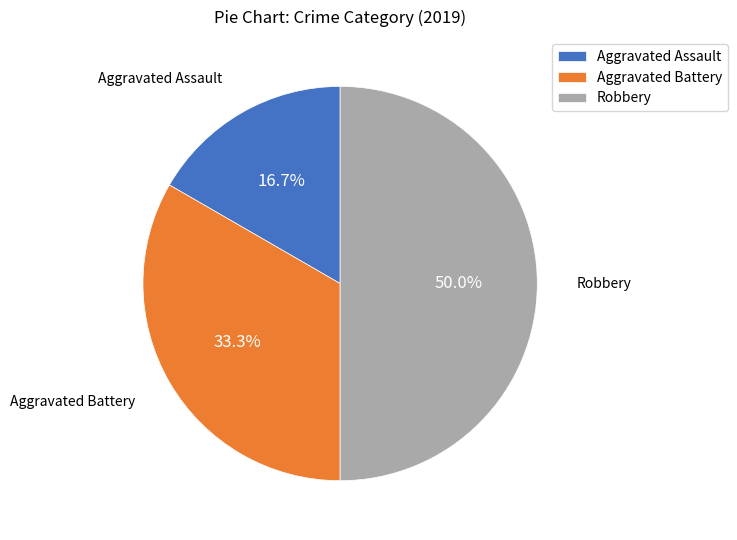

Combined, what portion of the pie is Aggravated Battery and Aggravated Assault?

50.0%